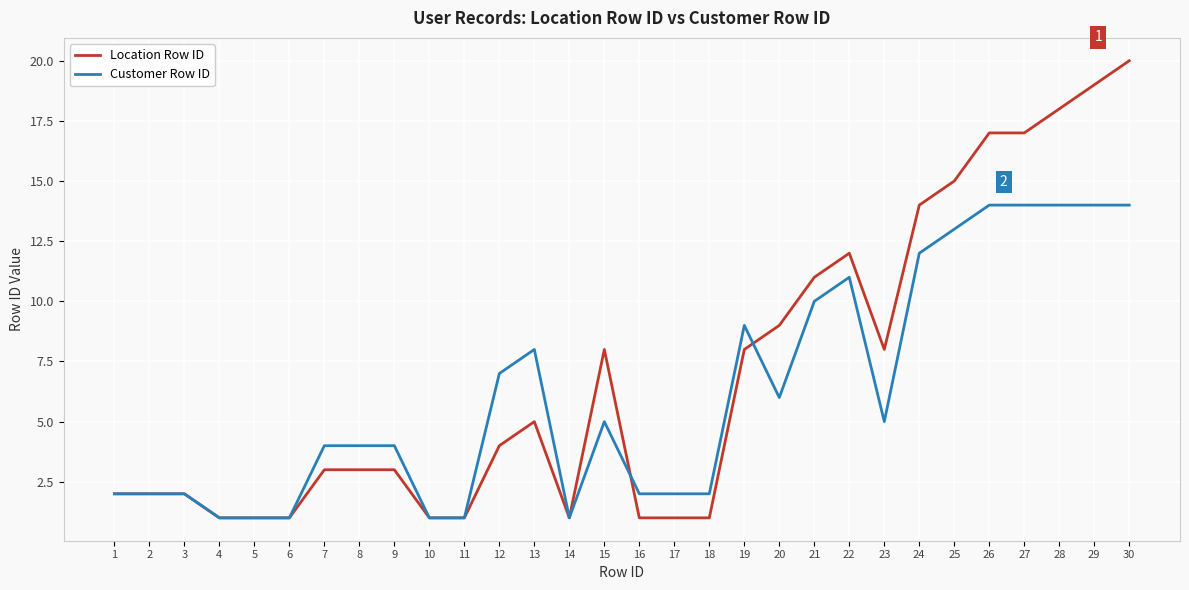

Between 29 and 30, which series saw the biggest shift?

Location Row ID